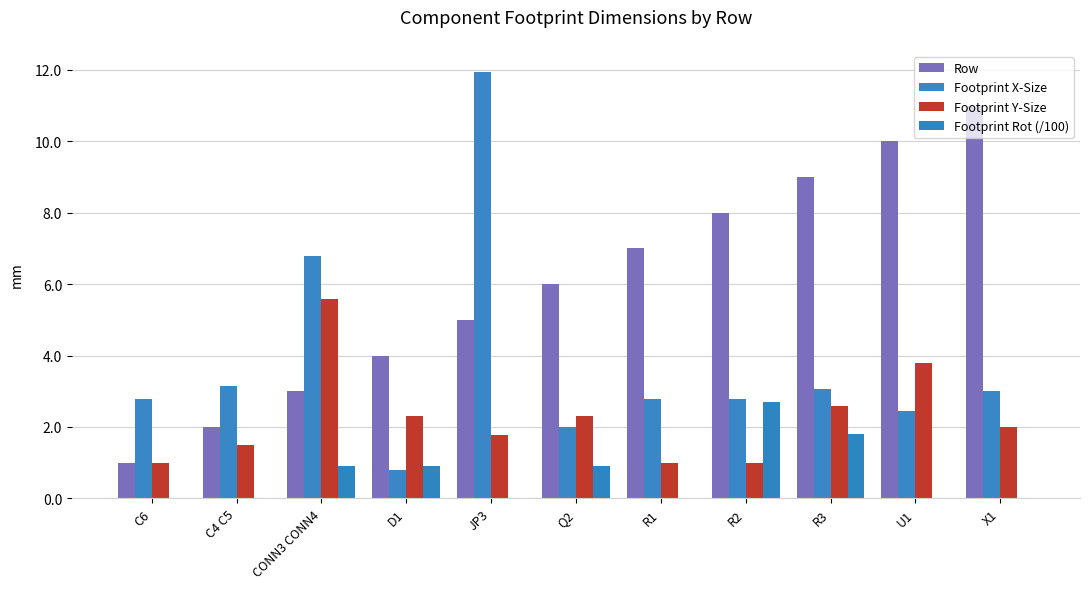

Are the bars horizontal?

No